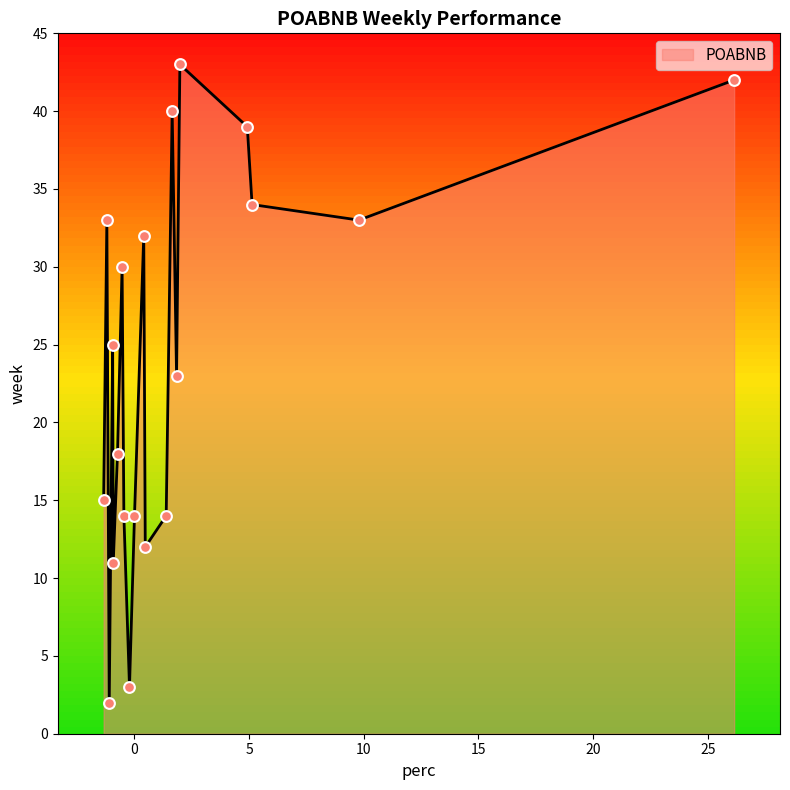

What is the greatest value displayed?

43